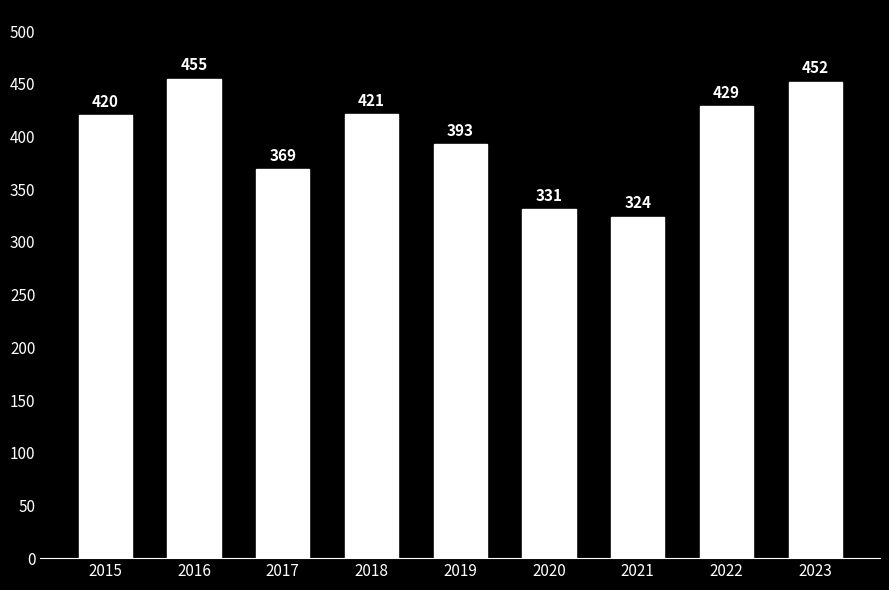

What is the ratio of the value at 2023 to the value at 2015?

1.1